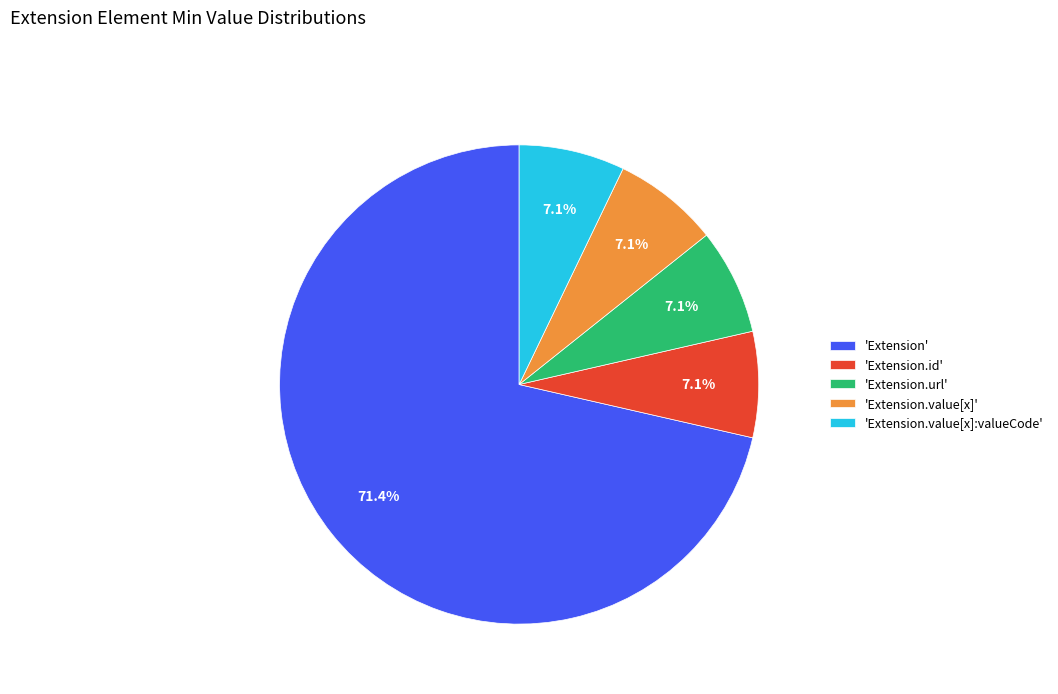

Which slice is the largest?

'Extension'